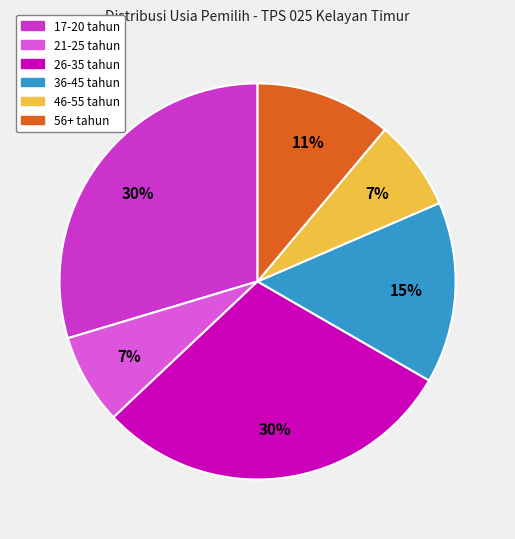

Do 56+ tahun and 26-35 tahun together represent more than half of the pie?

No